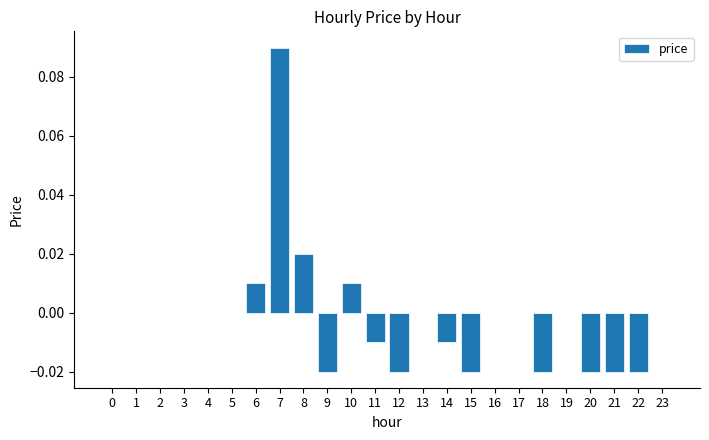

At which category does the chart reach its peak across all series?

7